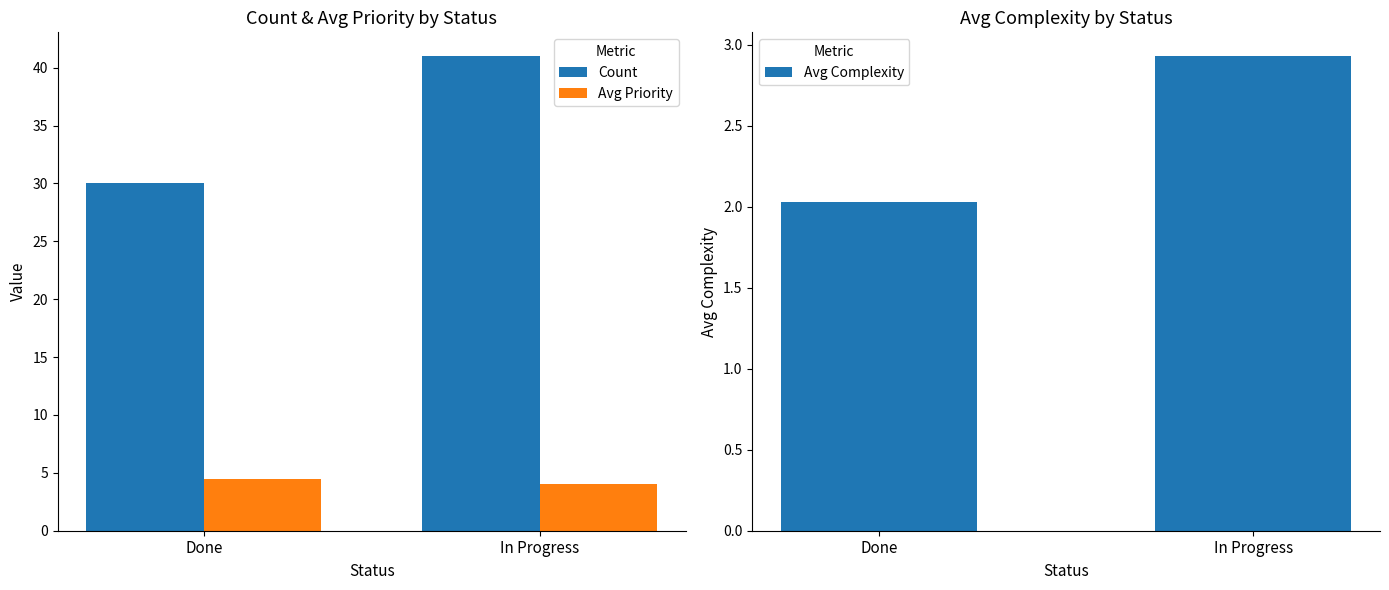

What is the spread (max minus min) of values at In Progress?

38.1